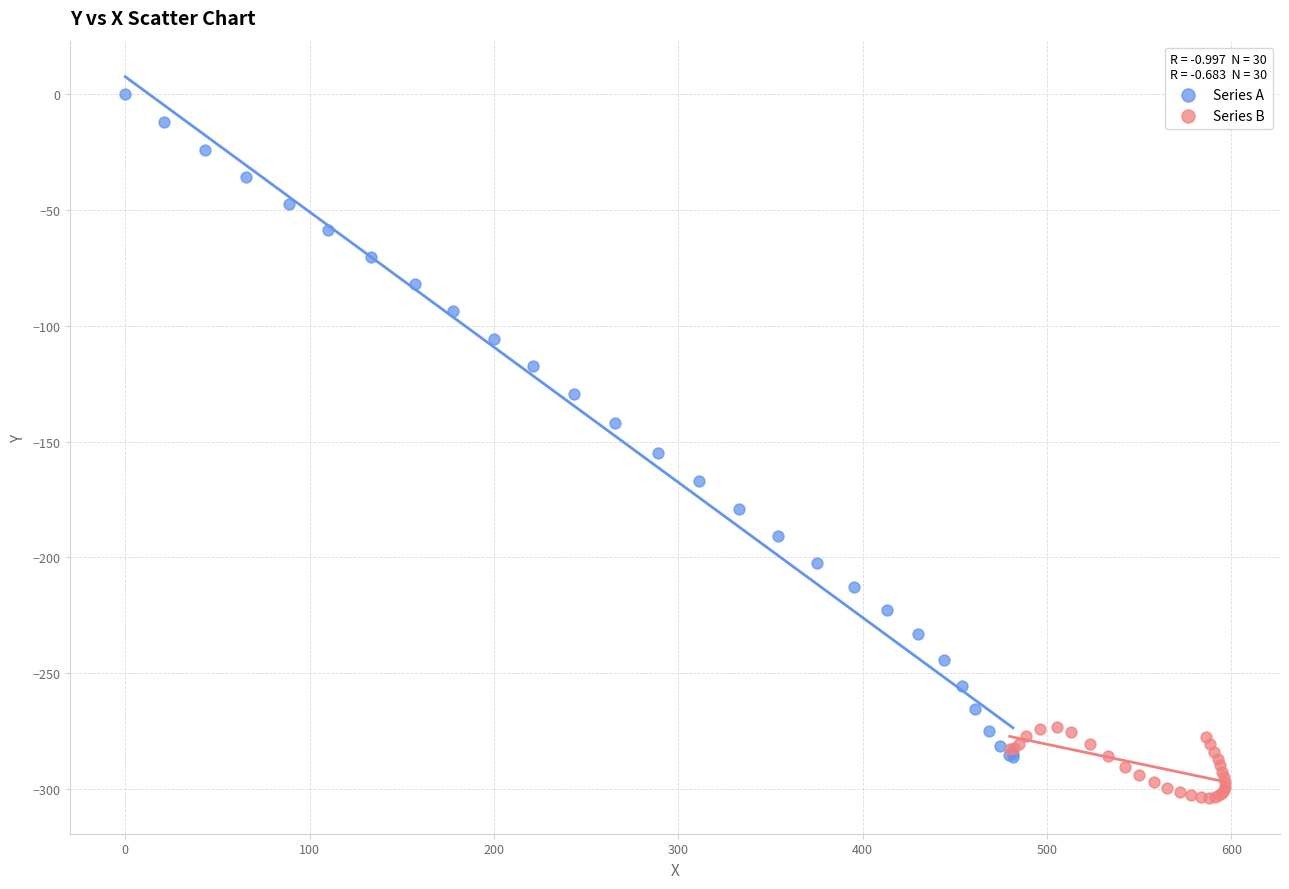

Which series contains the lowest Y value?

Series B